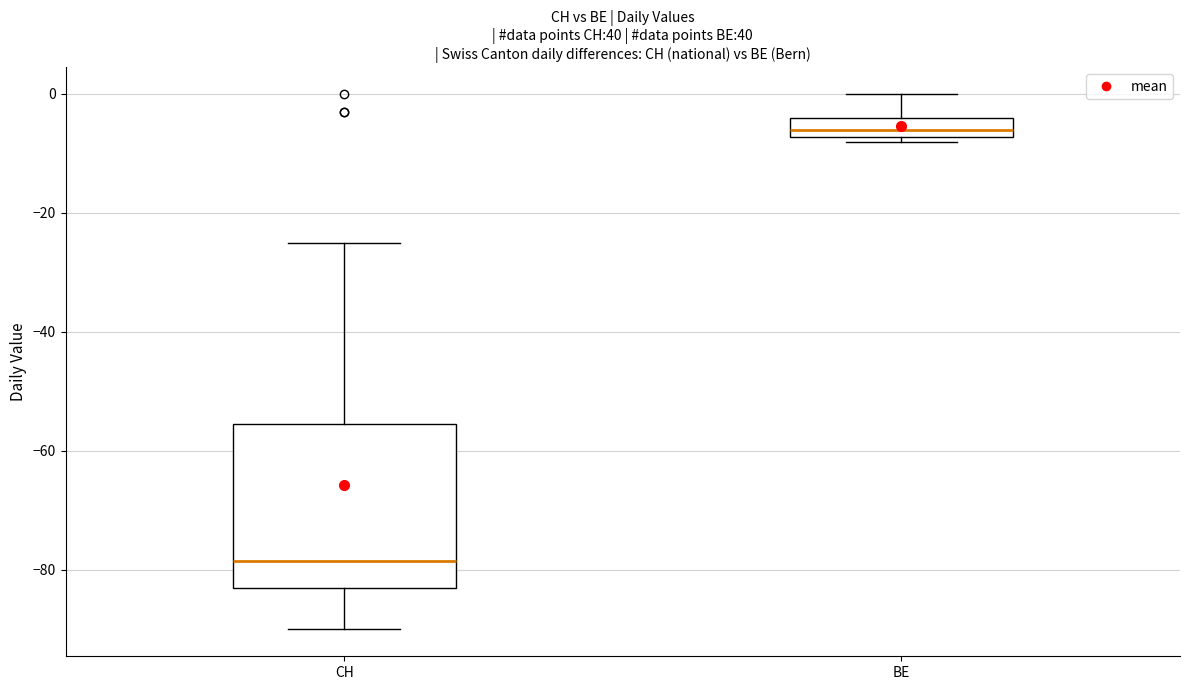

Where is the upper edge of the box for CH on the y-axis? The values are not printed on the chart, so give them approximately, as read against the axis.

-56